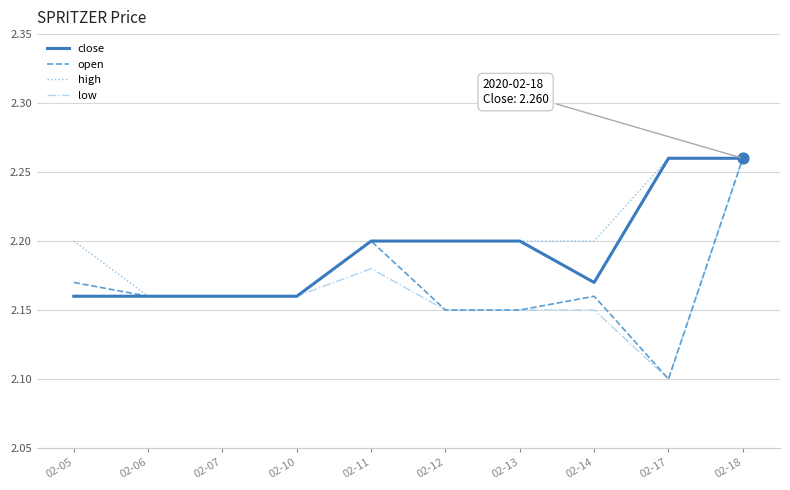

At which label is low closest to 2?

02-17